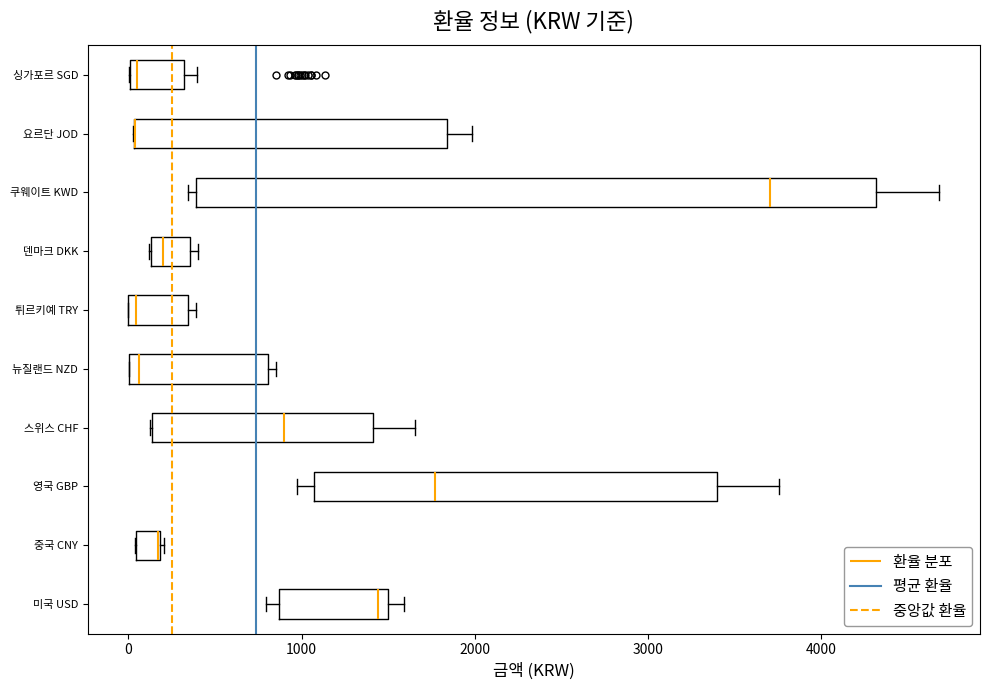

Where is the left edge of the box for 영국 GBP on the x-axis? The values are not printed on the chart, so give them approximately, as read against the axis.

1100